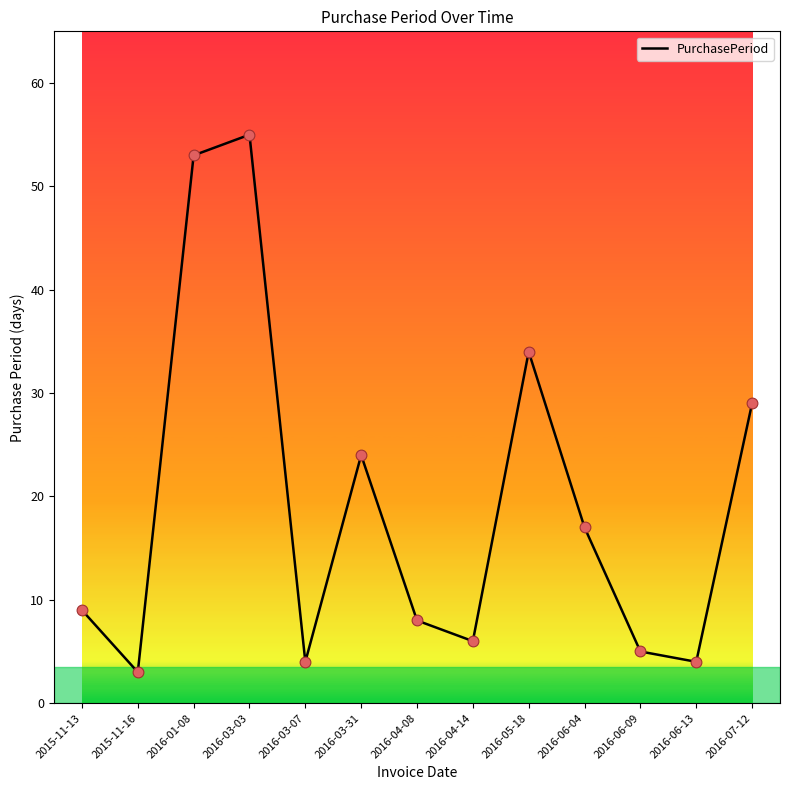

What is the change in value from 2016-06-13 to 2016-07-12?

+25